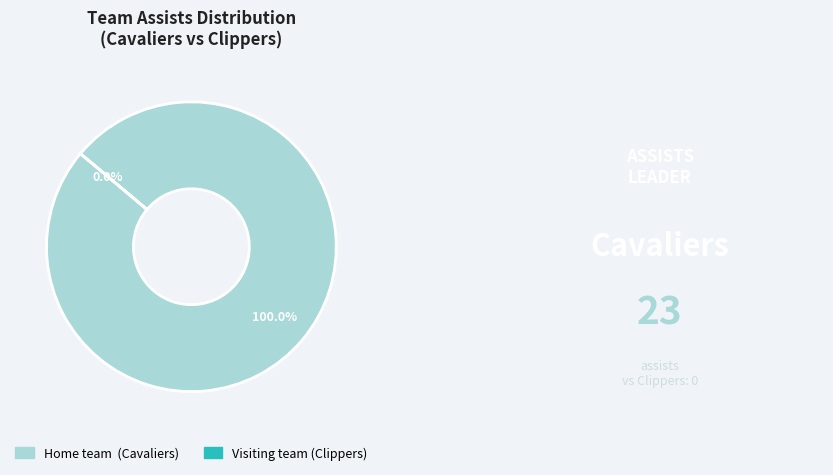

Which has a higher value, Home team  (Cavaliers) or Visiting team (Clippers)?

Home team  (Cavaliers)